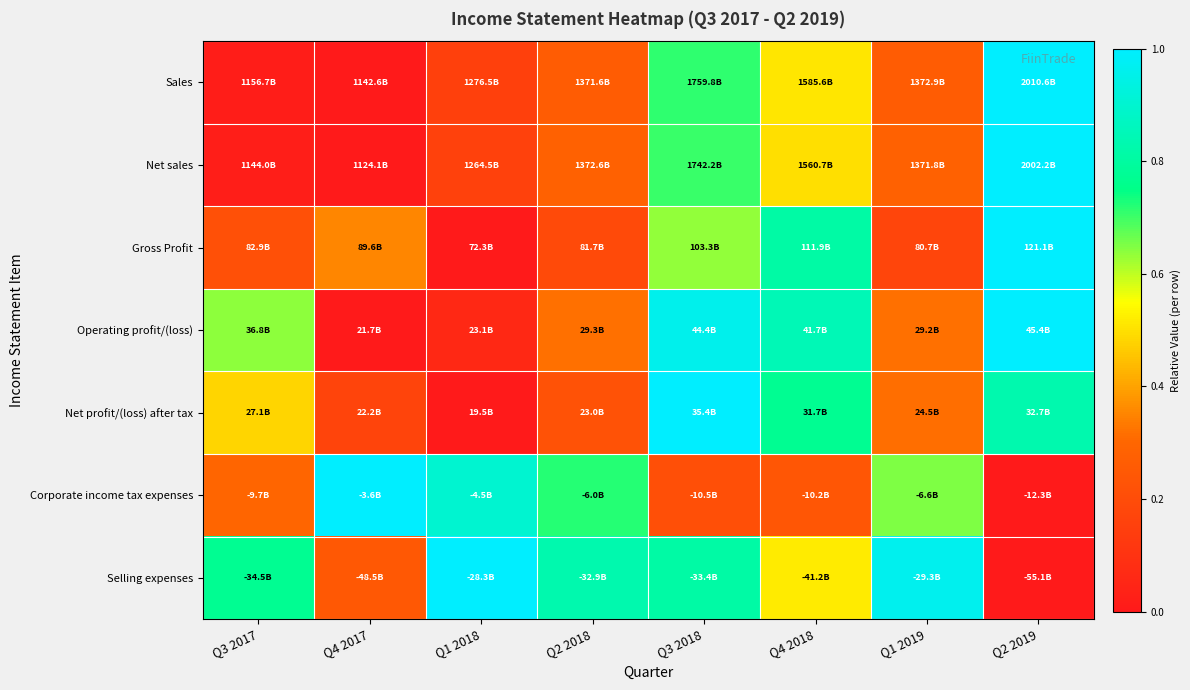

Count the number of data series in this chart.

7